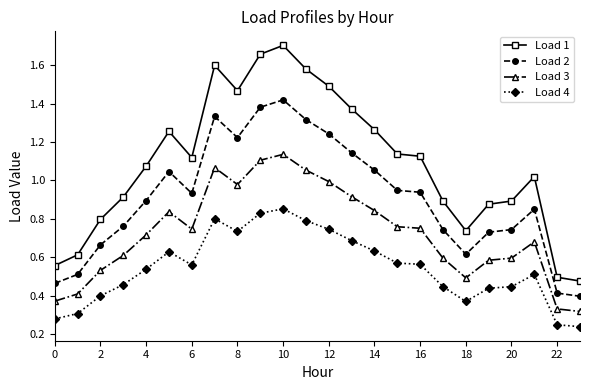

List the series in order of their peak value, highest first.

Load 1, Load 2, Load 3, Load 4